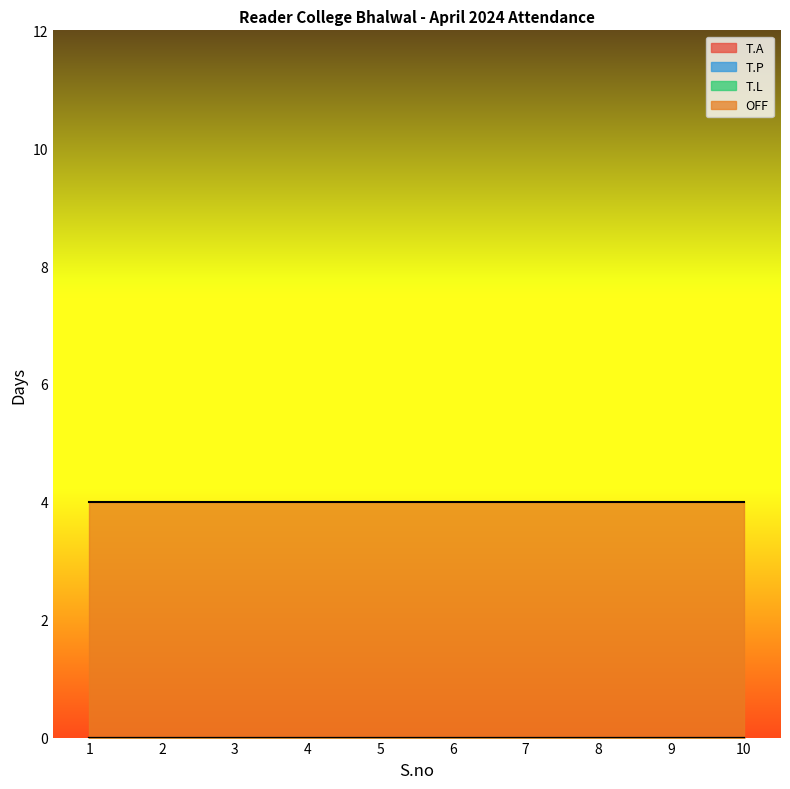

What is the total value across all series at 9?

4